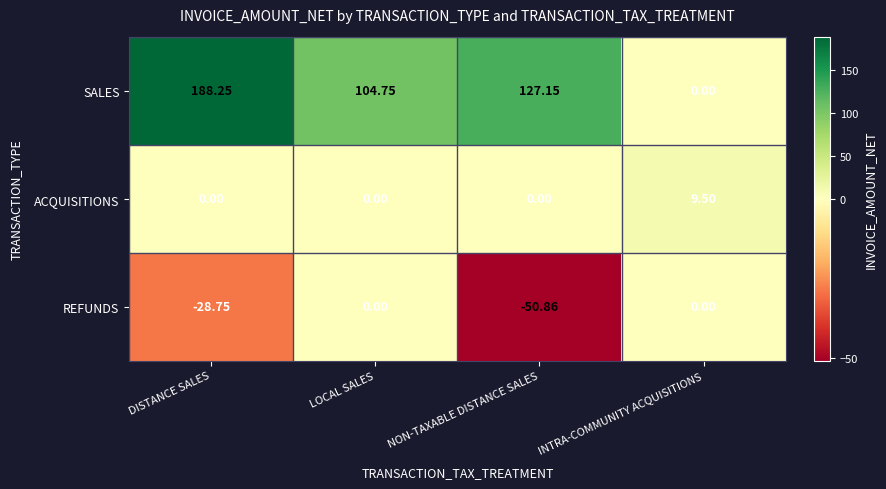

At which category is the sum across all series the highest?

DISTANCE SALES